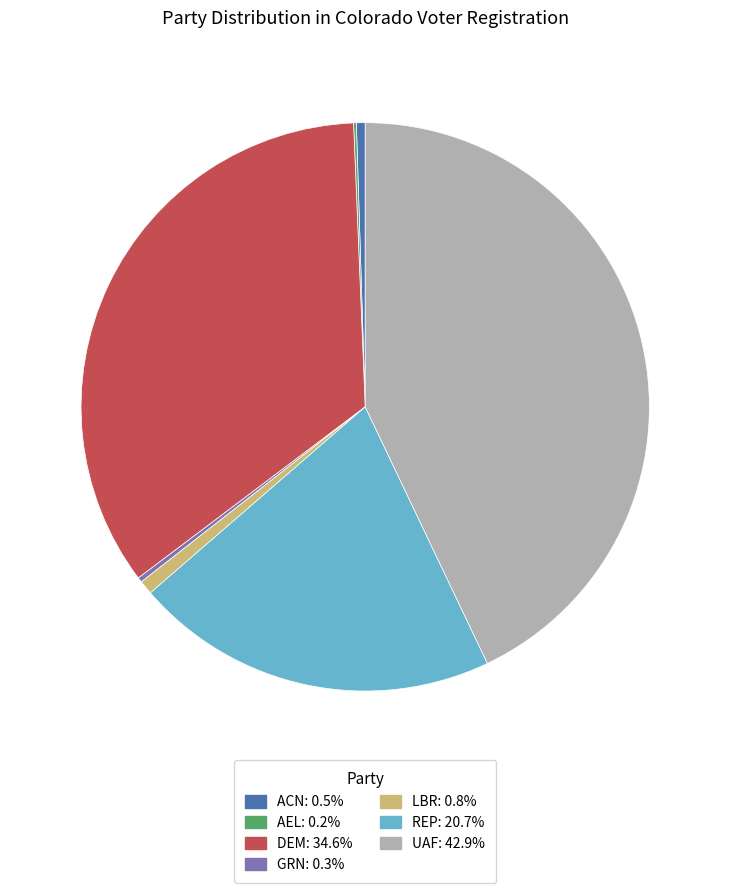

Is the sum of DEM: 34.6% and REP: 20.7% greater than half?

Yes